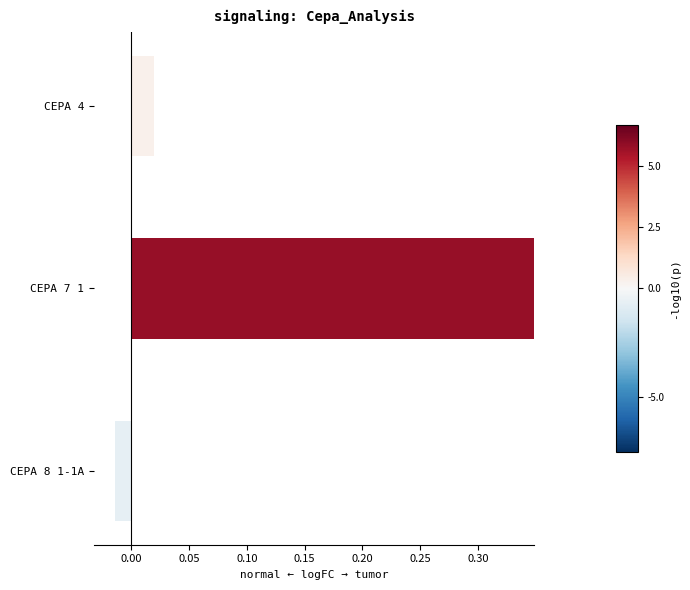

At how many categories does at least one series exceed 0?

2